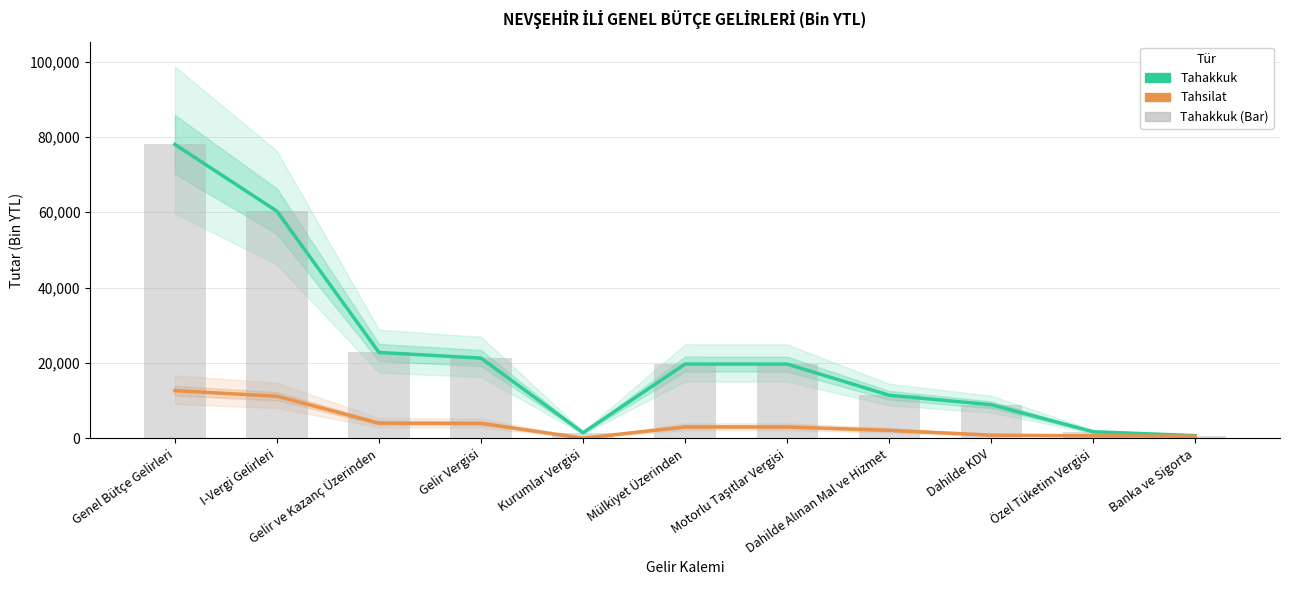

List the series in order of their overall mean, lowest first.

Tahsilat, Tahakkuk